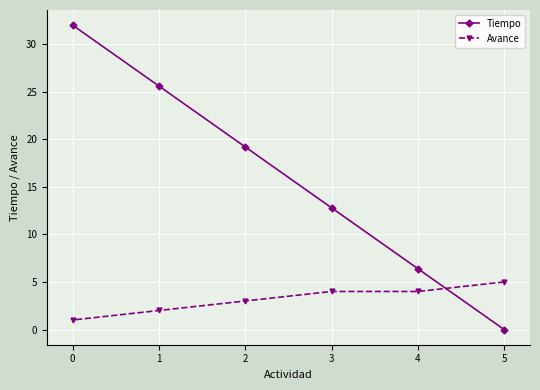

Does the chart display data point markers on the line(s)?

Yes